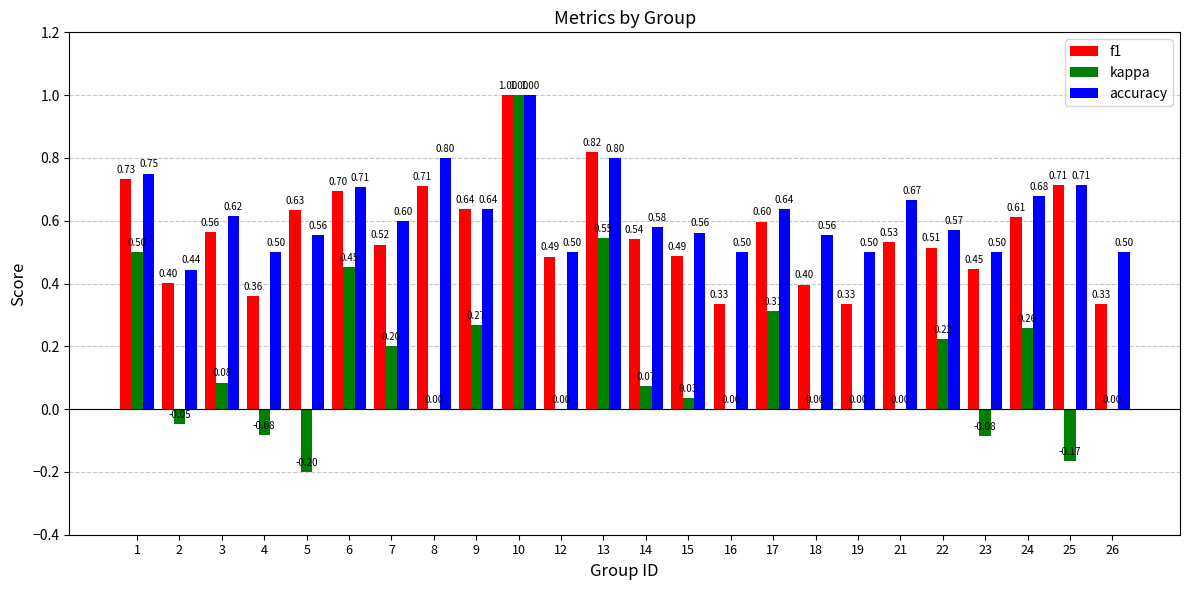

The accuracy series shows 0.5 at 19. True or false?

True